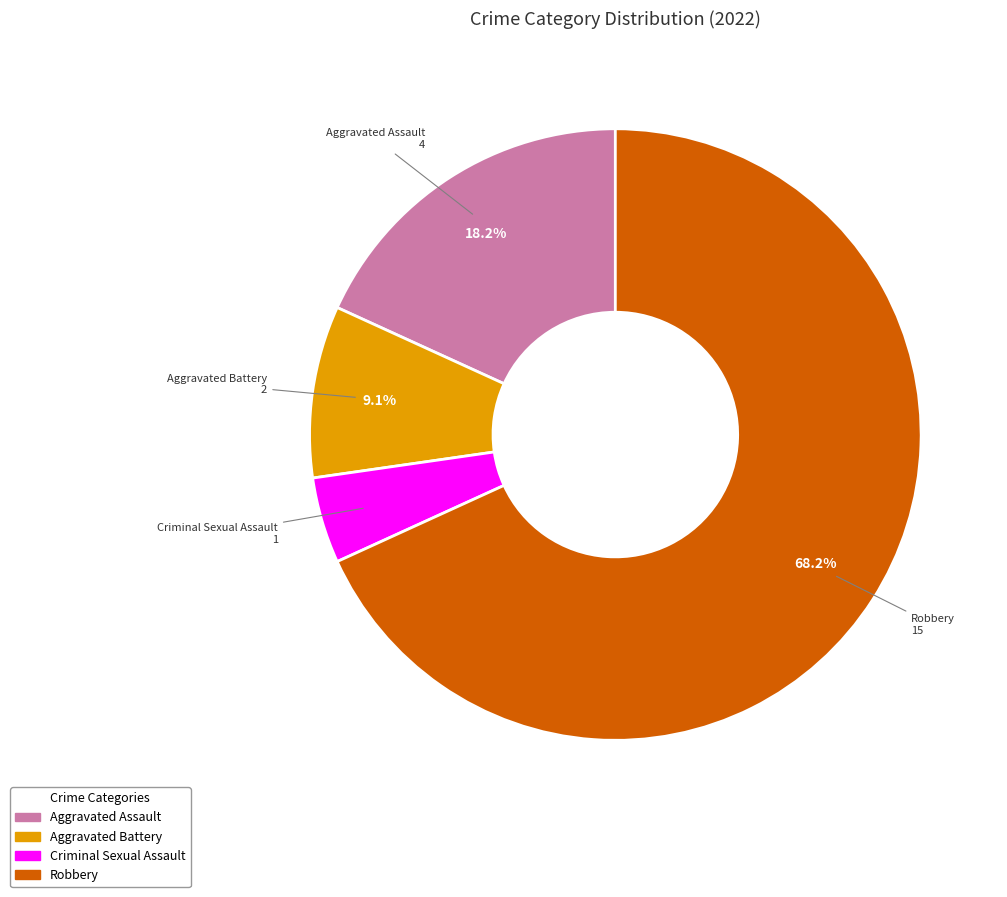

How many slices are in this pie chart?

4